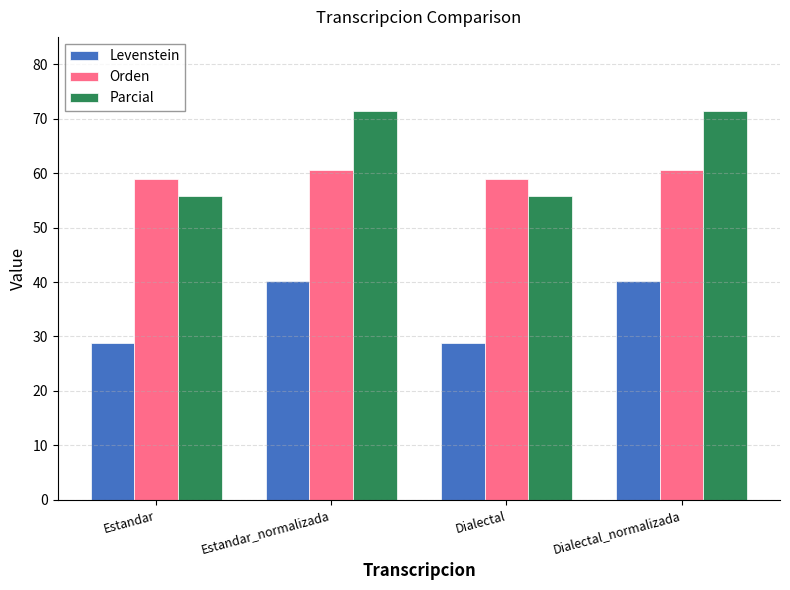

What is the average value of the Parcial series?

63.6